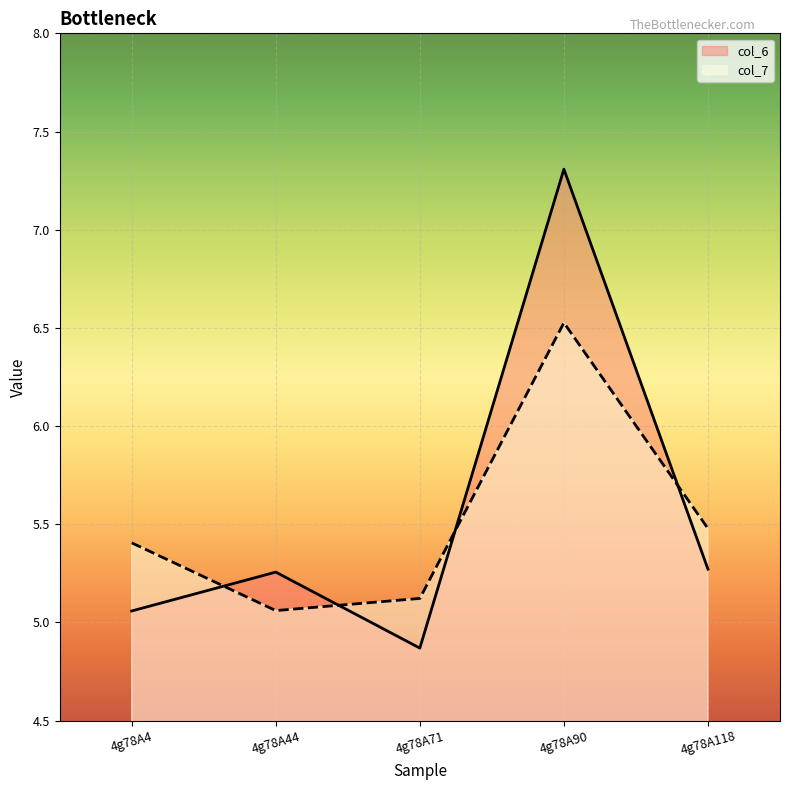

Reading left to right, extract all data points from this chart.

col_6: 4g78A4=5.1	4g78A44=5.3	4g78A71=4.9	4g78A90=7.3	4g78A118=5.3
col_7: 4g78A4=5.4	4g78A44=5.1	4g78A71=5.1	4g78A90=6.5	4g78A118=5.5